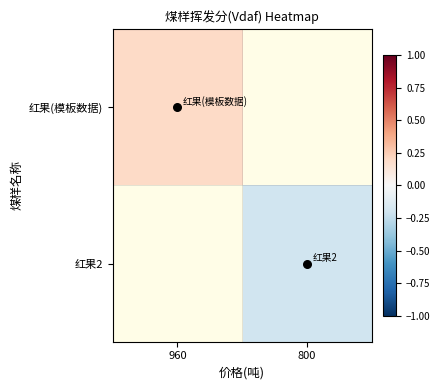

List the labels in order of 红果2 value, largest first.

960, 800